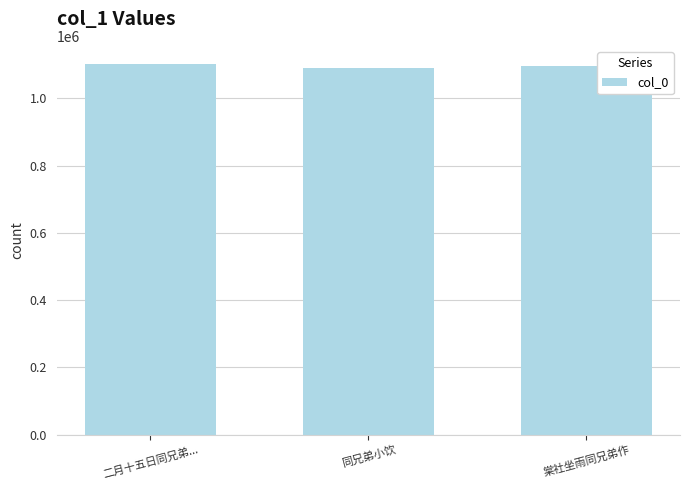

The chart shows a value of 1096419 at 棠社坐雨同兄弟作. True or false?

True